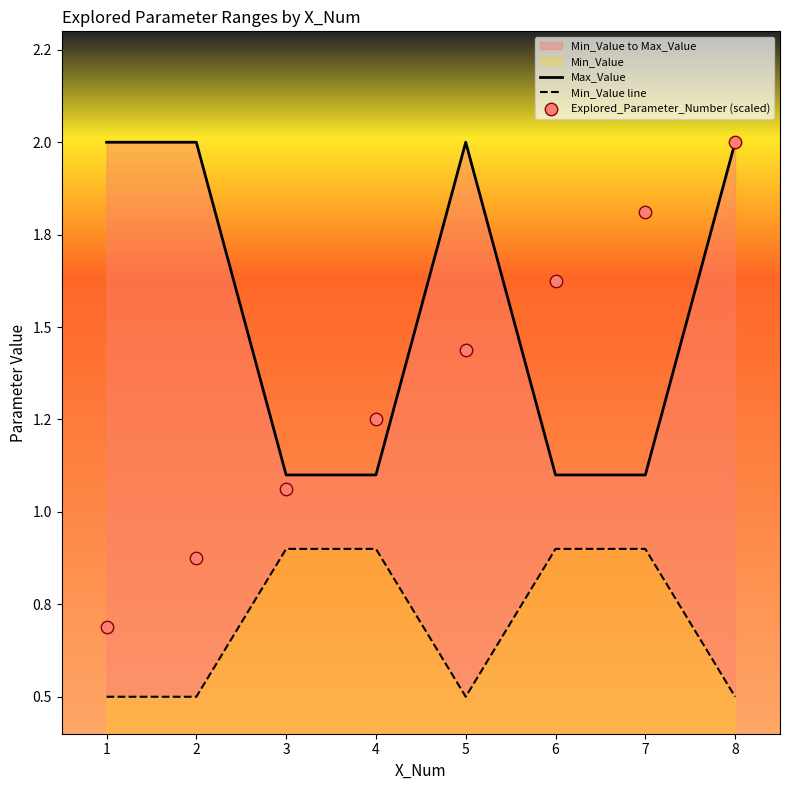

Which series has the largest total across all categories?

Max_Value